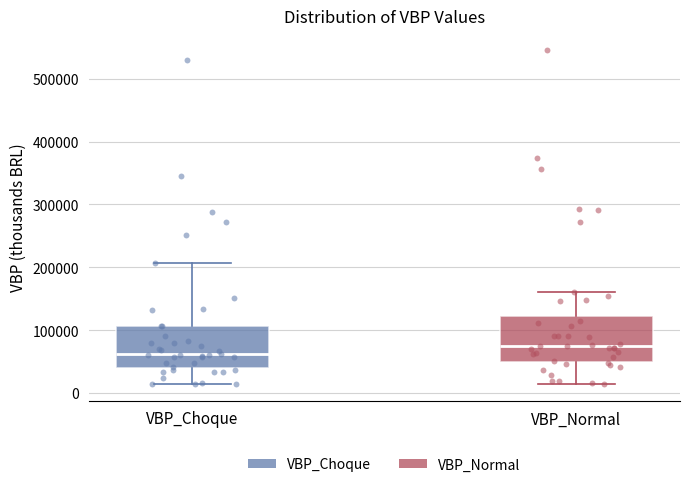

Reading left to right, transcribe this box plot: for each box, give where its median line is, the range the box spans, and where its two whiskers end, as read against the y-axis. The values are not printed on the chart, so give them approximately, as read against the axis.

VBP_Choque: median 60000, box 40000 to 110000, whiskers 10000 to 210000
VBP_Normal: median 80000, box 50000 to 120000, whiskers 10000 to 160000